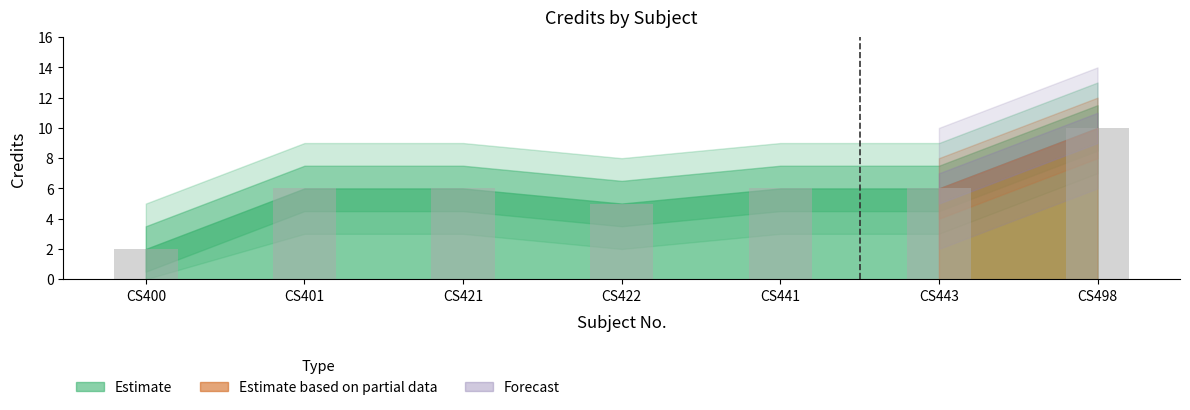

Approximately how many times larger is the value at CS422 compared to CS441?

0.8